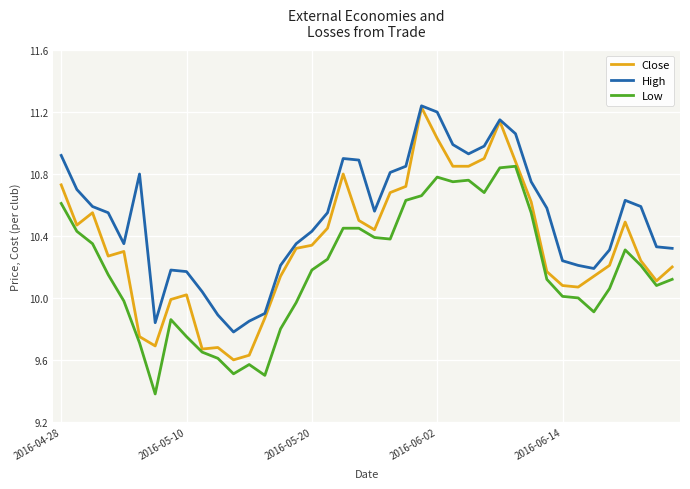

What is the minimum value shown in the chart?

9.4